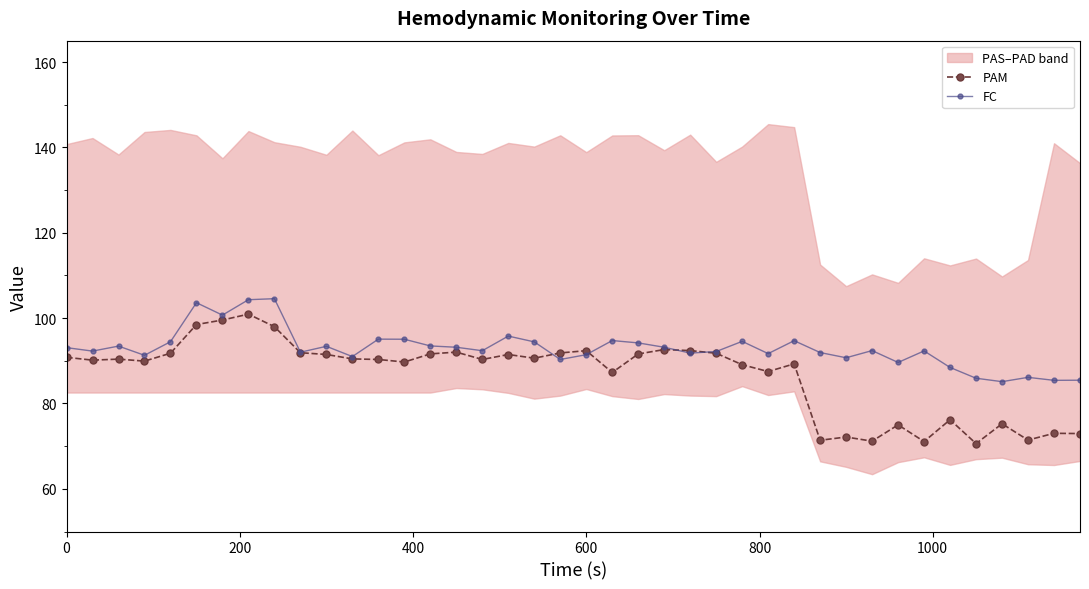

True or false: FC has more than 2 interior local peaks.

True